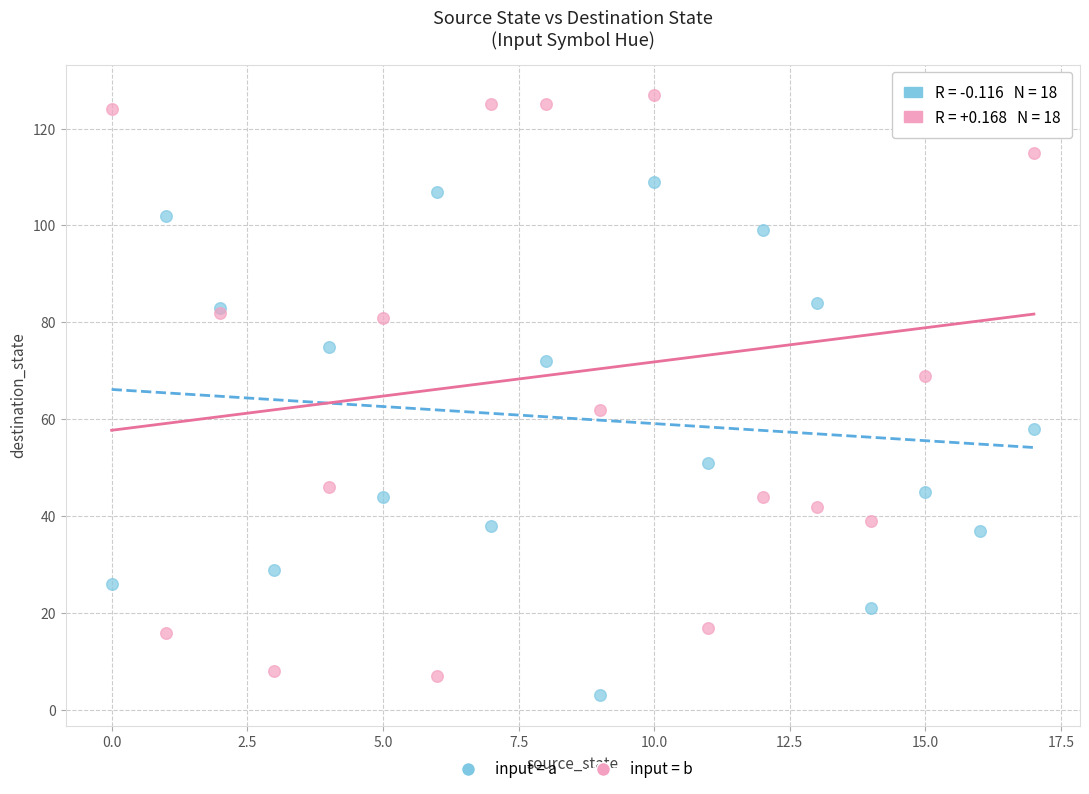

In the input = b series, what Y value is closest to 67?

69